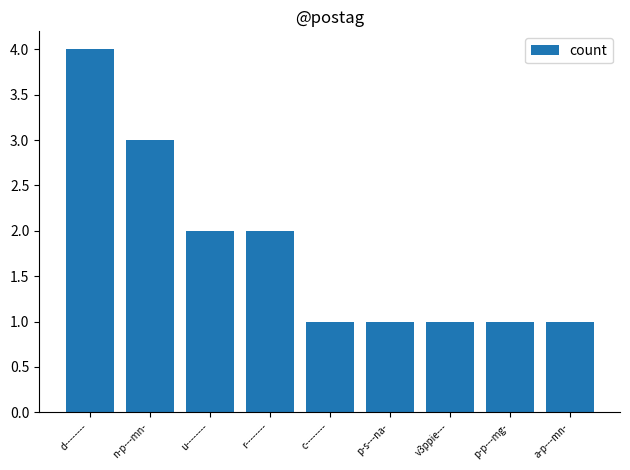

Approximately how many times larger is the value at v3ppie--- compared to p-p---mg-?

1.0